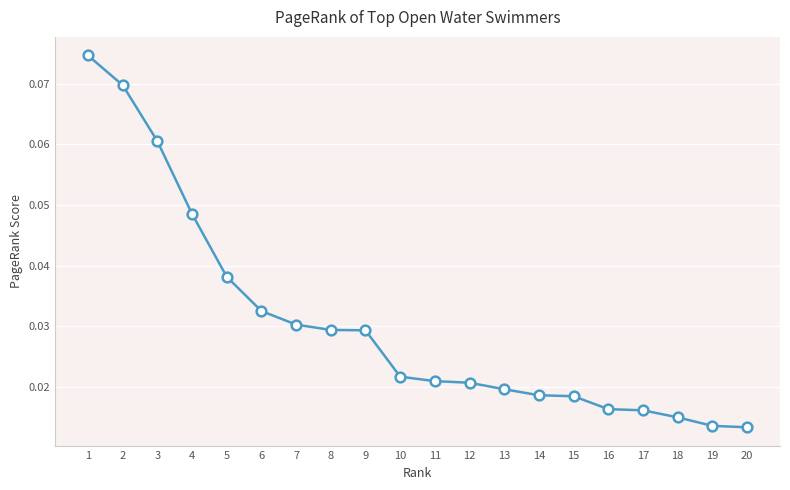

Count the values in the range 0 to 1.

20